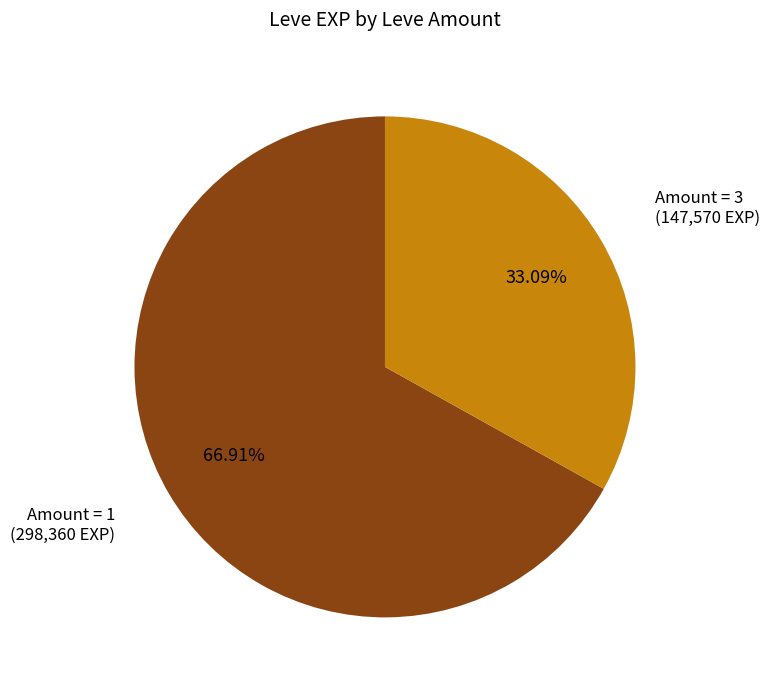

Is there any slice that represents more than half of the pie?

Yes